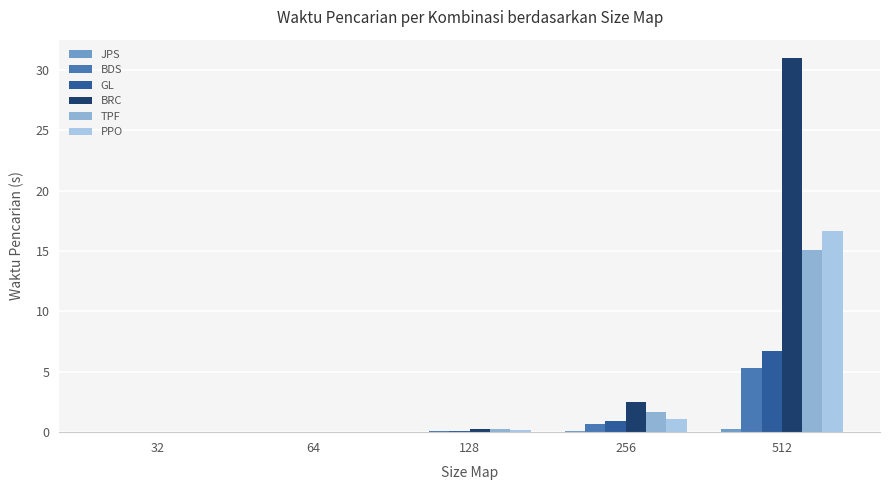

What is the average value of the PPO series?

3.6